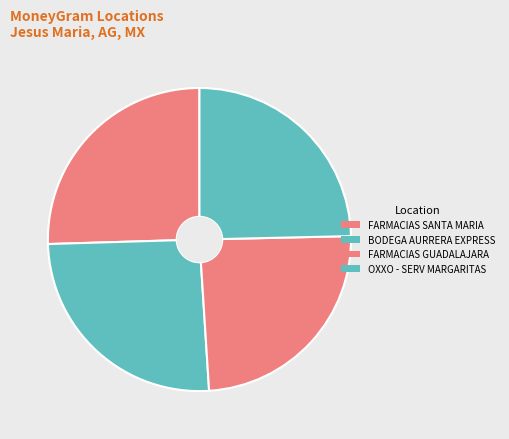

How many segments does this pie chart have?

4